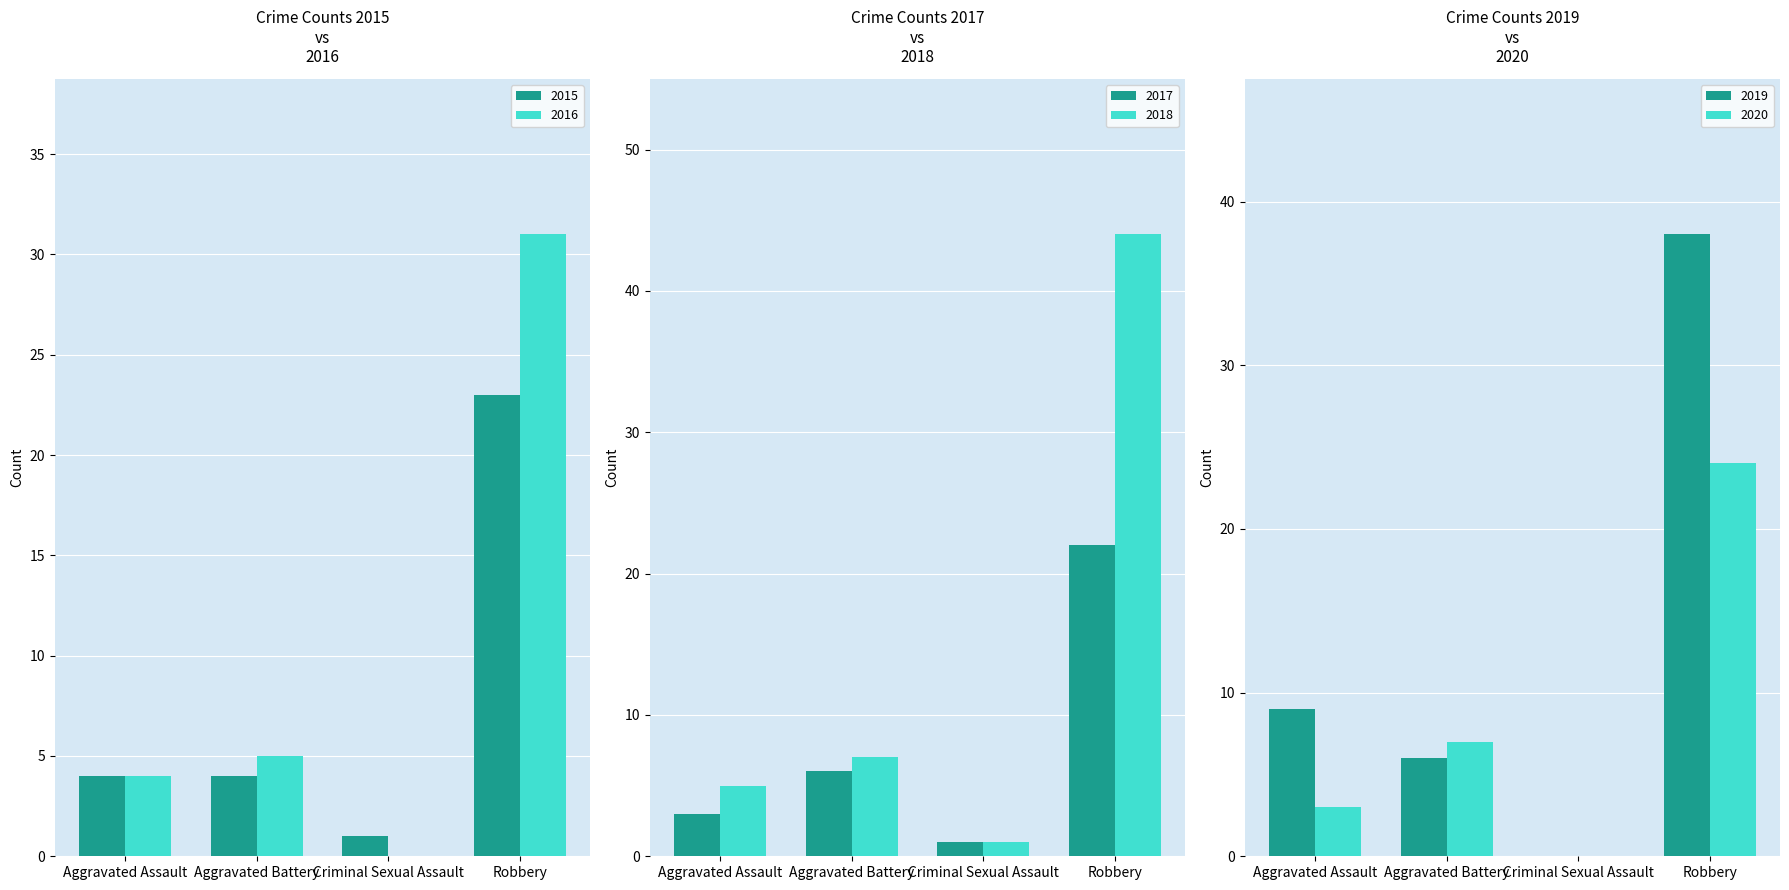

At which category is the sum across all series the highest?

Robbery